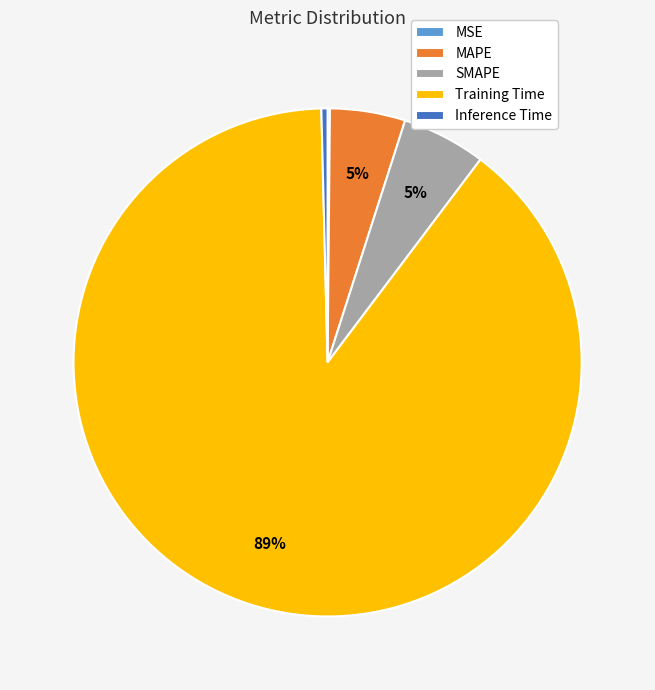

To the nearest percent, what is the average slice percentage?

20%